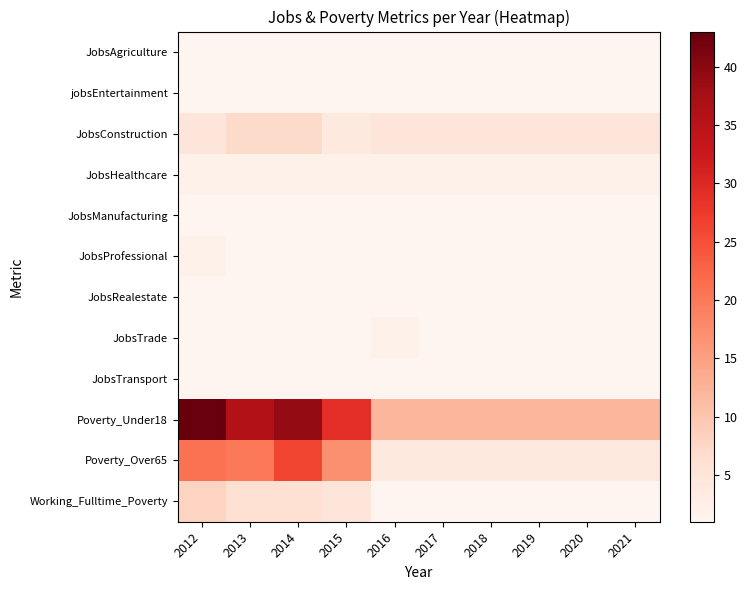

At how many categories does at least one series exceed 7?

10